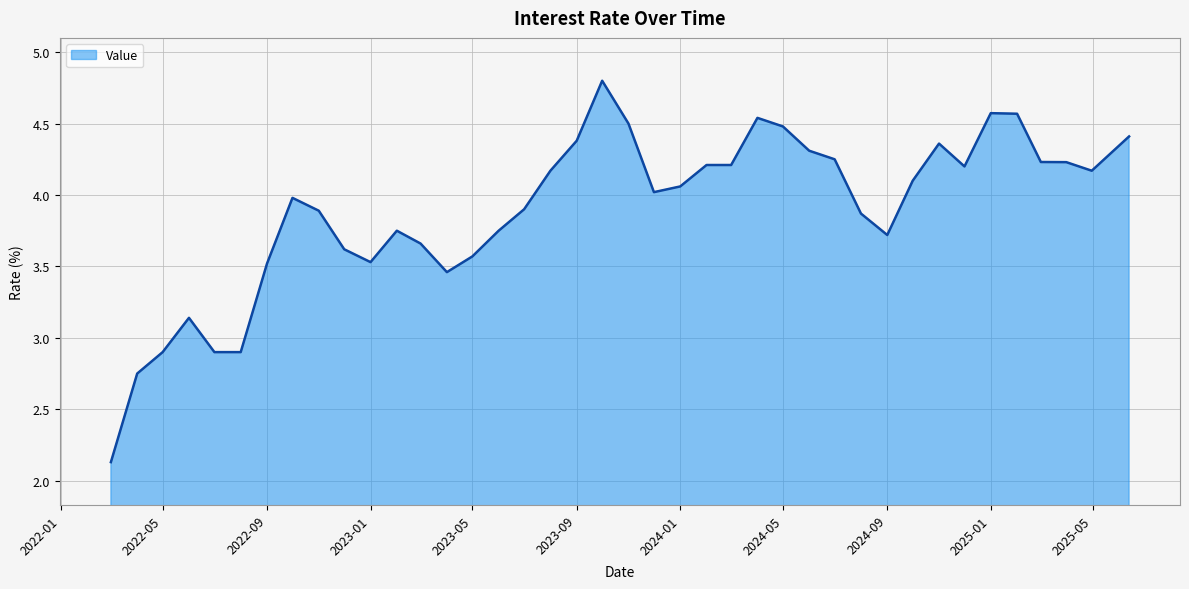

What is the minimum value shown in the chart?

2.1